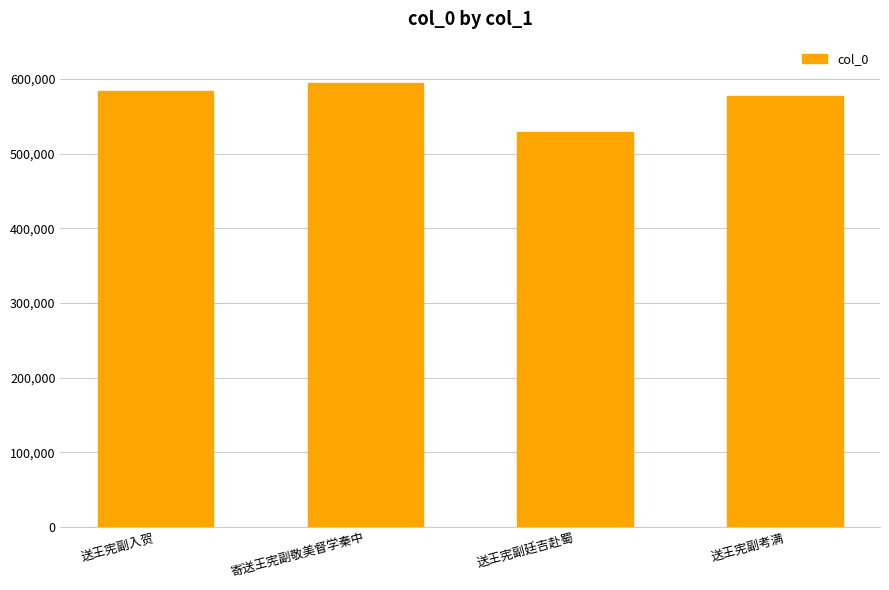

Reading left to right, list all the values displayed in this chart.

送王宪副入贺=583680	寄送王宪副敬美督学秦中=594072	送王宪副廷吉赴蜀=528883	送王宪副考满=577441